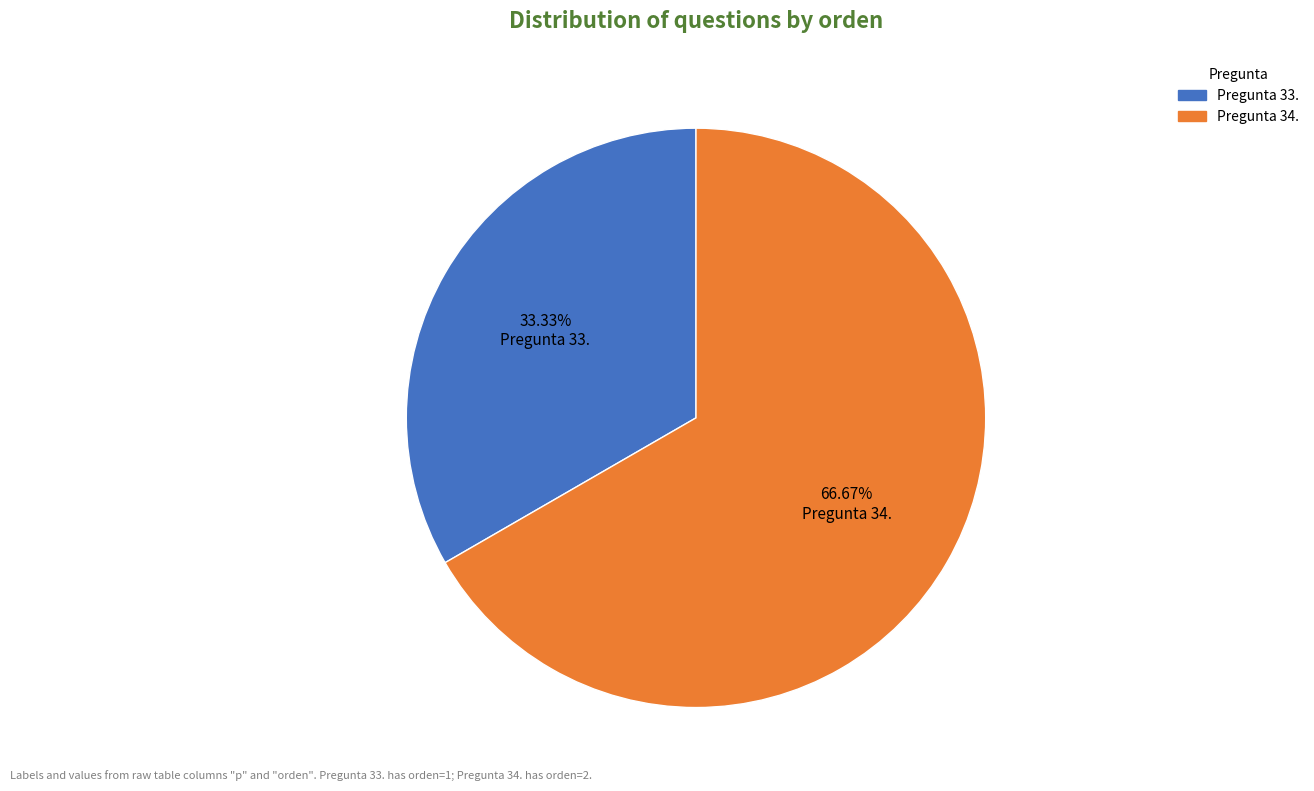

The Pregunta 33. slice represents 47% of the pie. True or false?

False